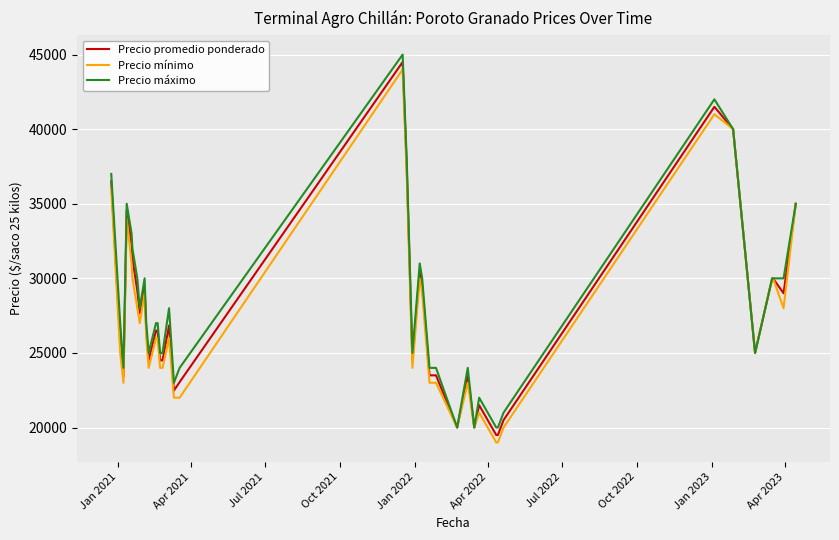

What is the greatest value displayed?

45000